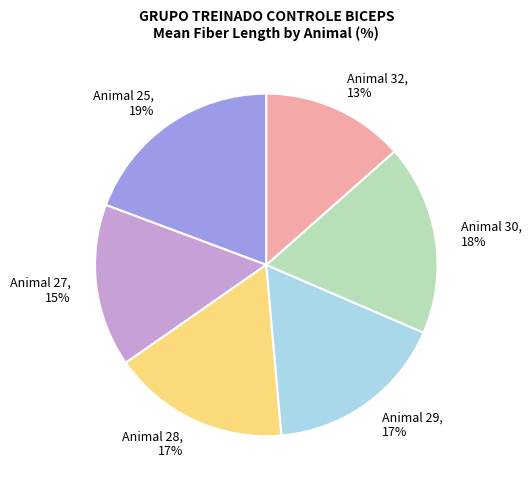

To the nearest percent, what portion does Animal 25 represent?

19%